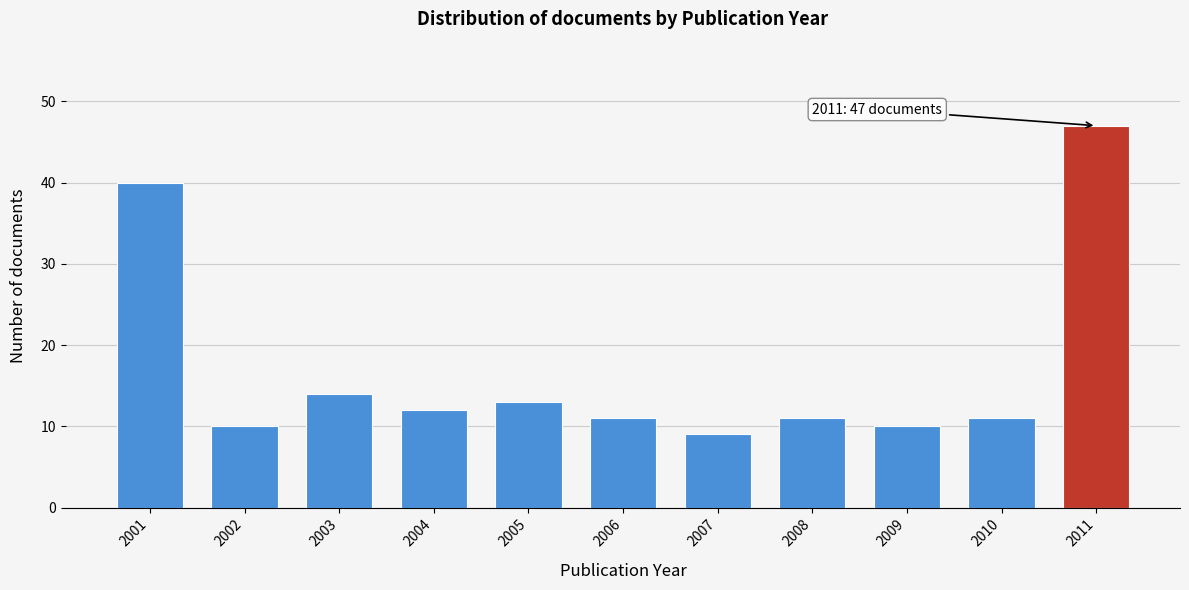

Reading left to right, list all the values displayed in this chart.

40	10	14	12	13	11	9	11	10	11	47